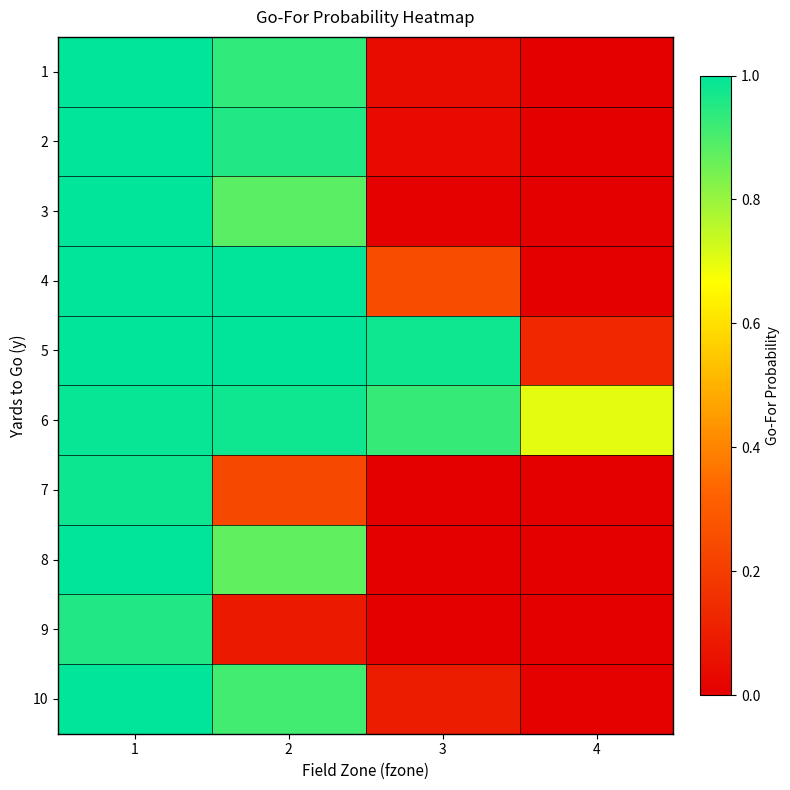

Between 1 and 3, which is larger?

1